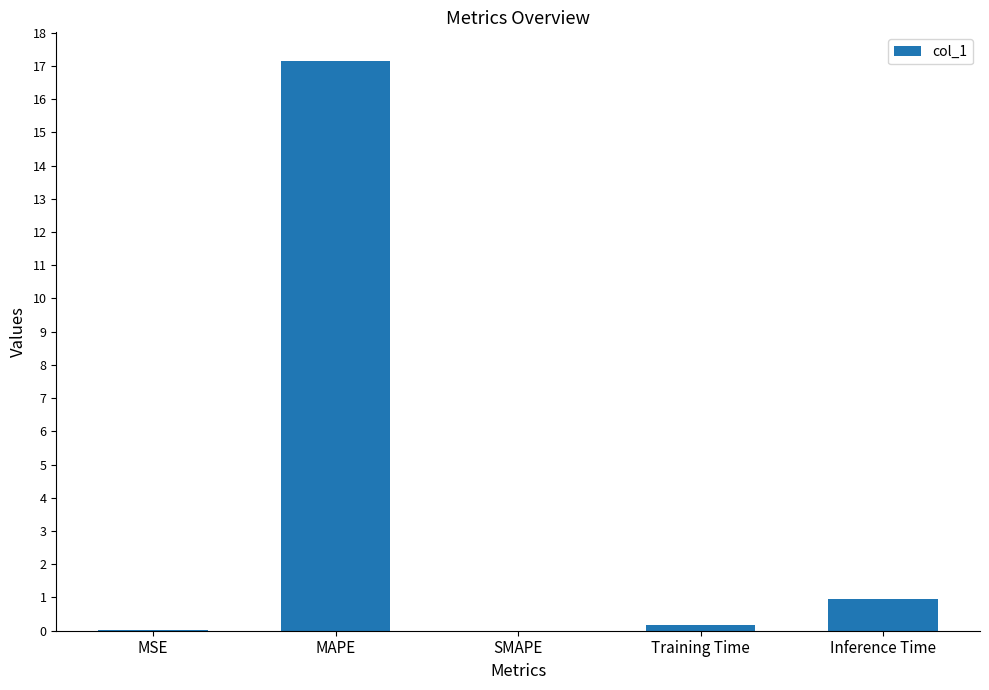

True or false: the data shows 1.0 at Inference Time.

True